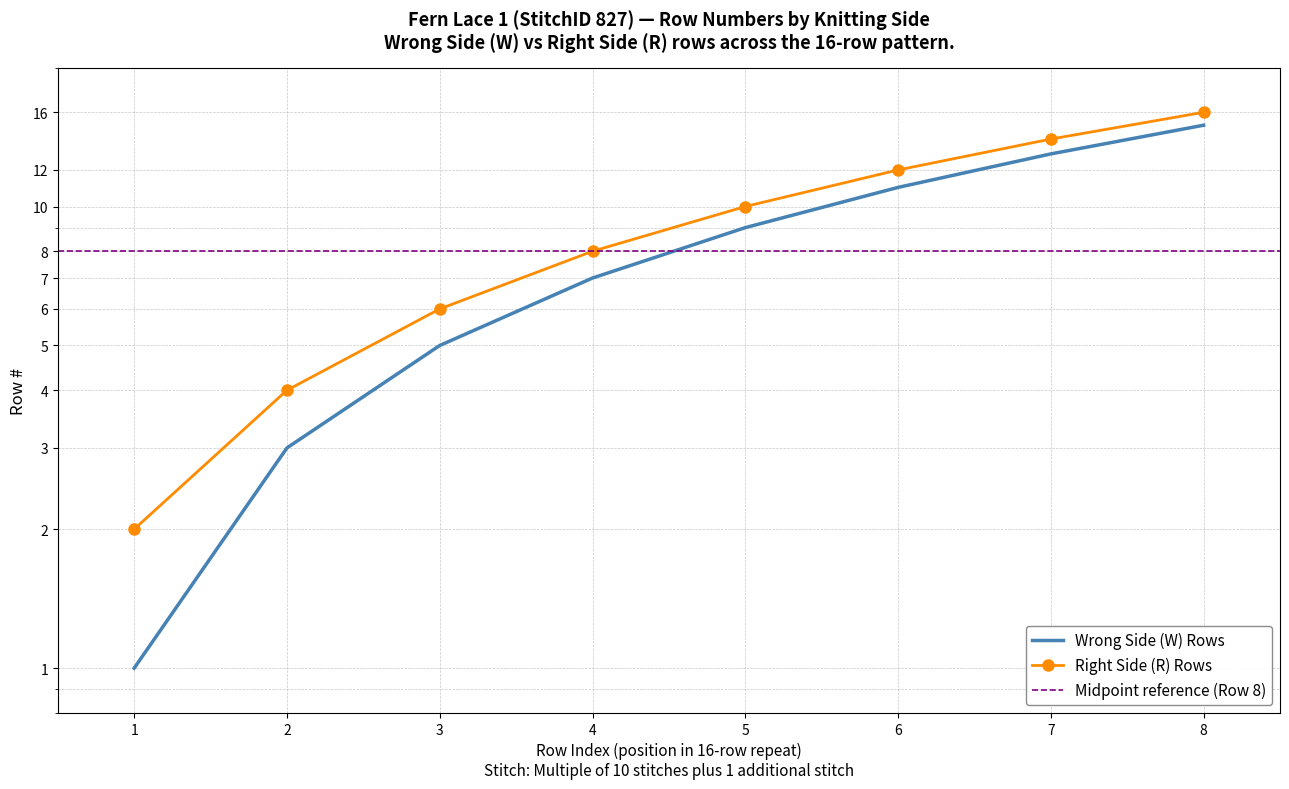

The value of Right Side (R) Rows at 5 is 13. True or false?

False